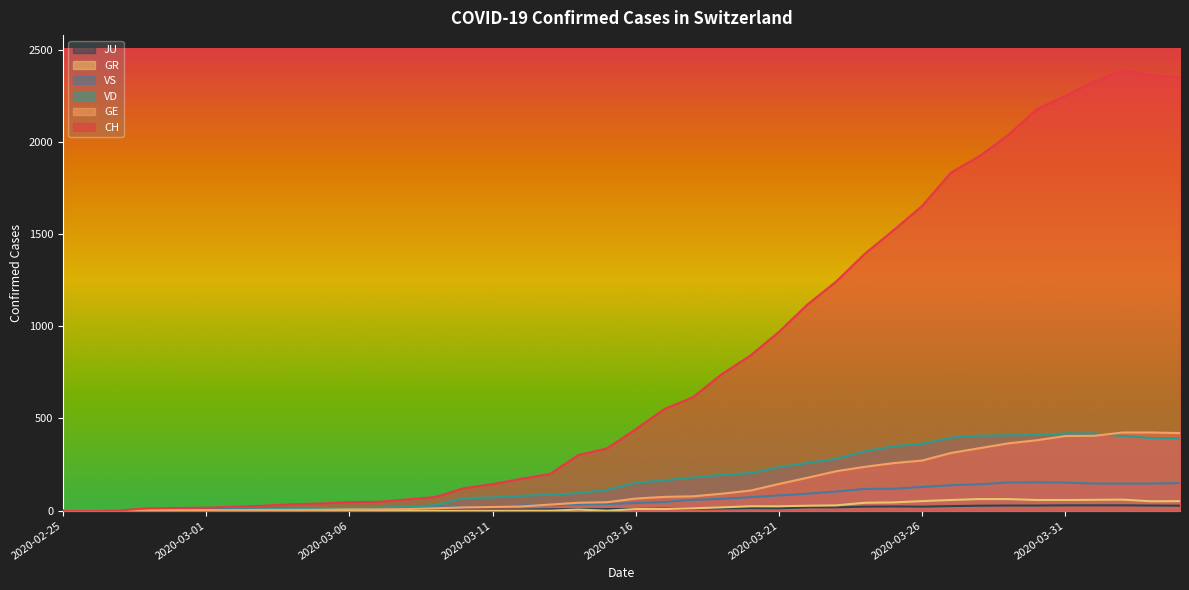

Which series changed the most between 2020-03-14 and 2020-03-19?

CH